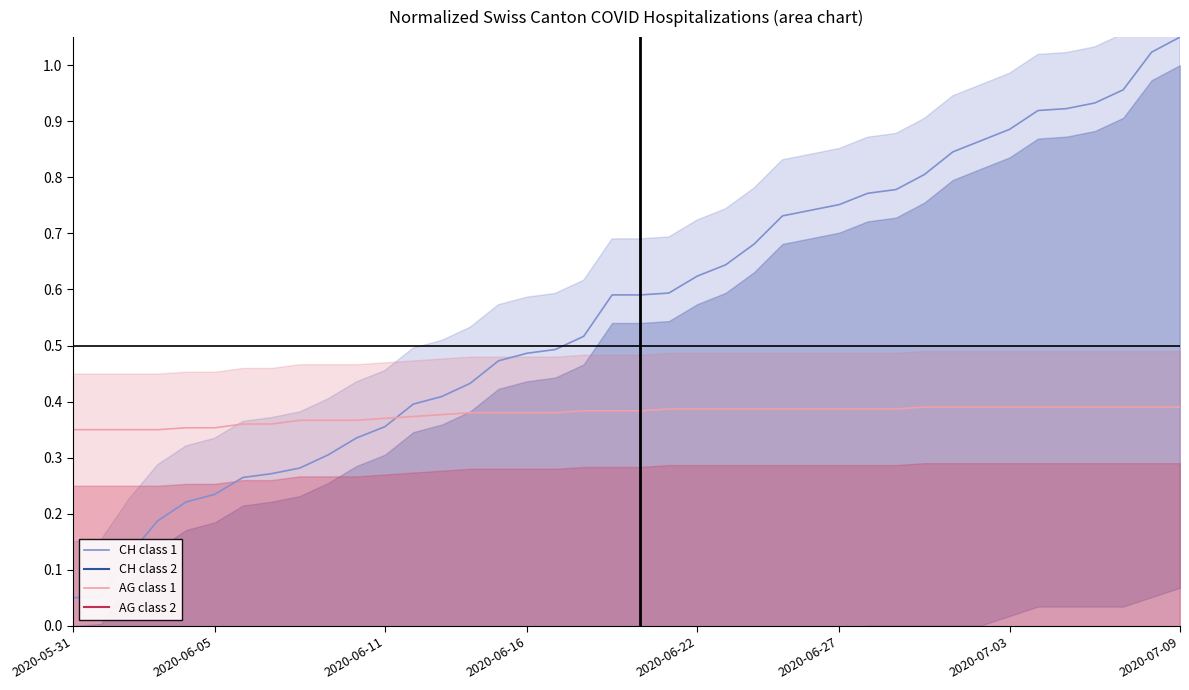

What is the value of the CH class 1 point at the 30th from the left?

0.8